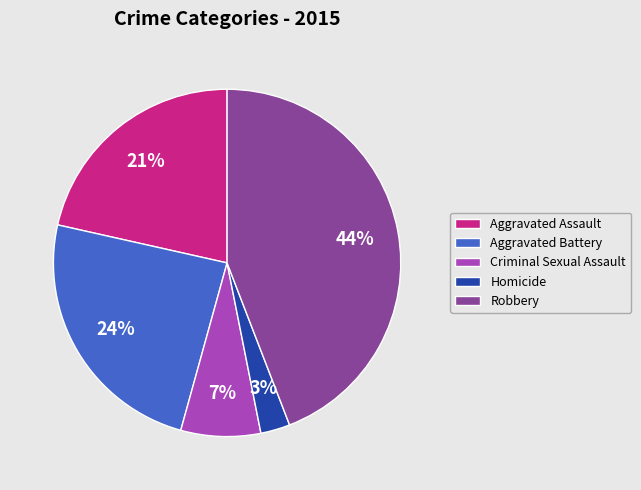

Which has a higher value, Aggravated Assault or Criminal Sexual Assault?

Aggravated Assault